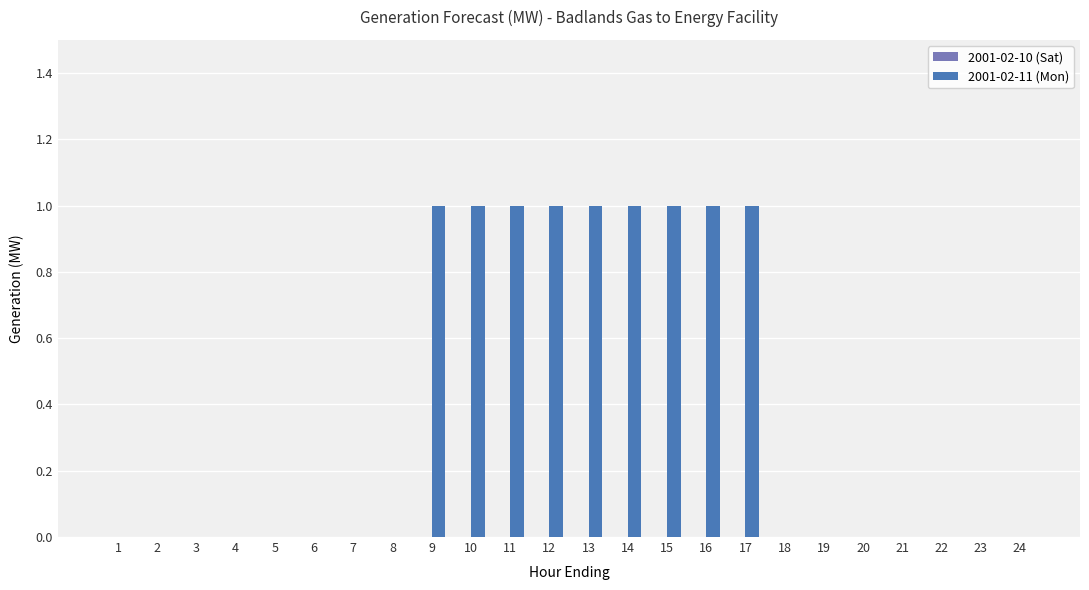

Is it true that the value at 5 is 0?

True